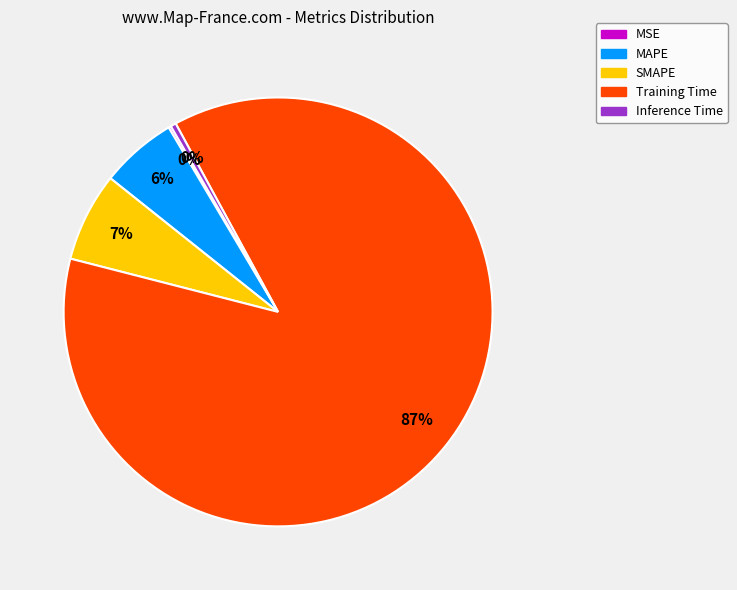

Which slice represents more than half of the pie?

Training Time